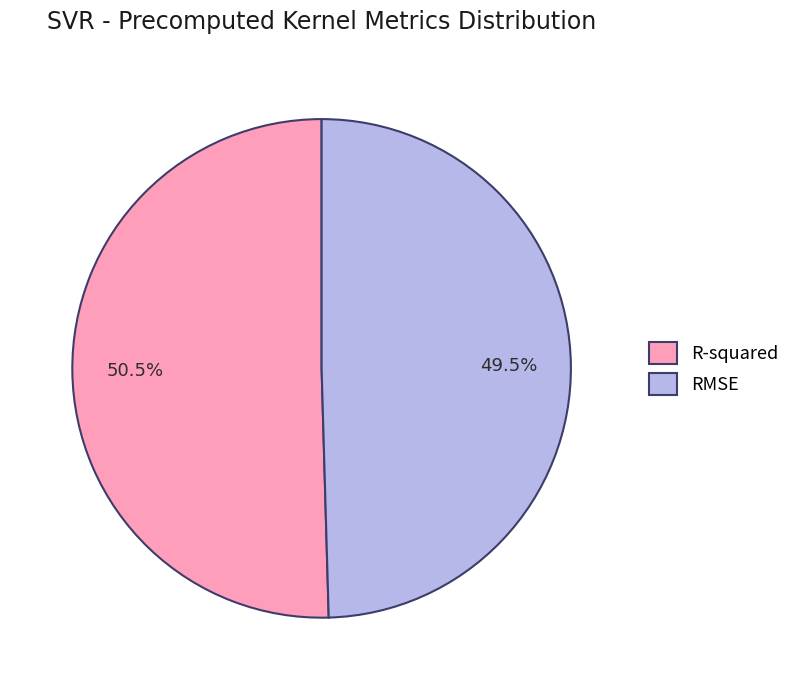

Does RMSE represent more than half of the total?

No